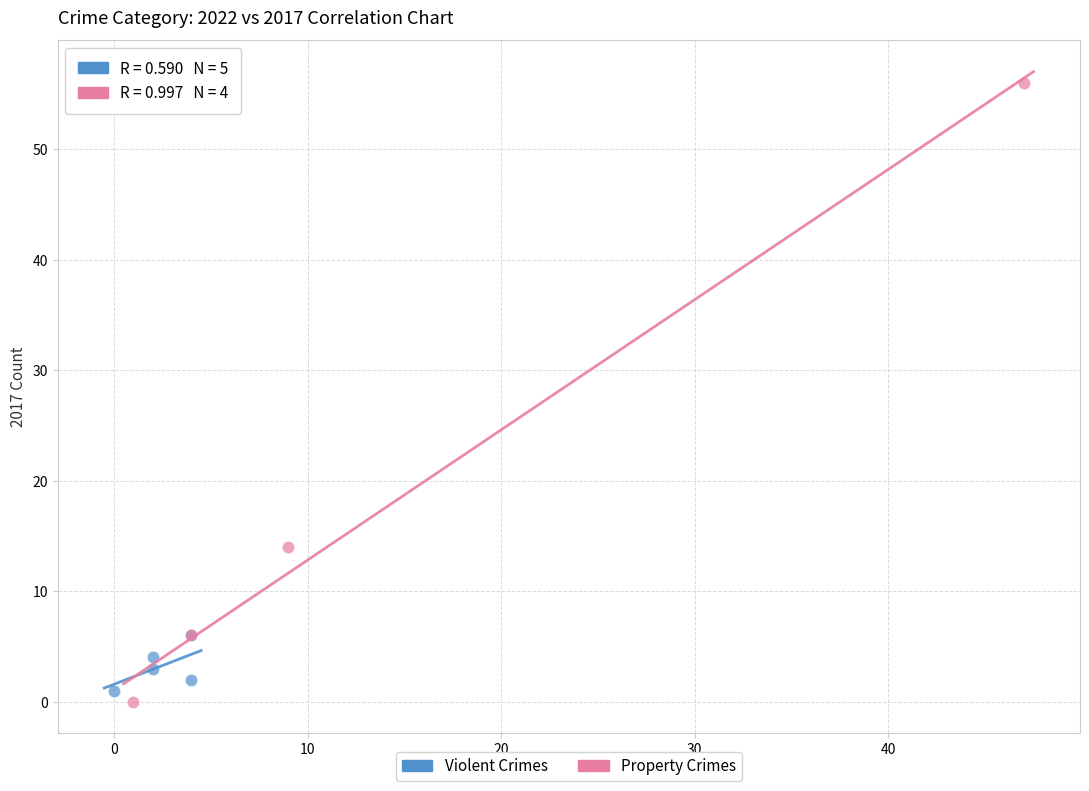

Which series reaches the maximum Y coordinate?

Property Crimes